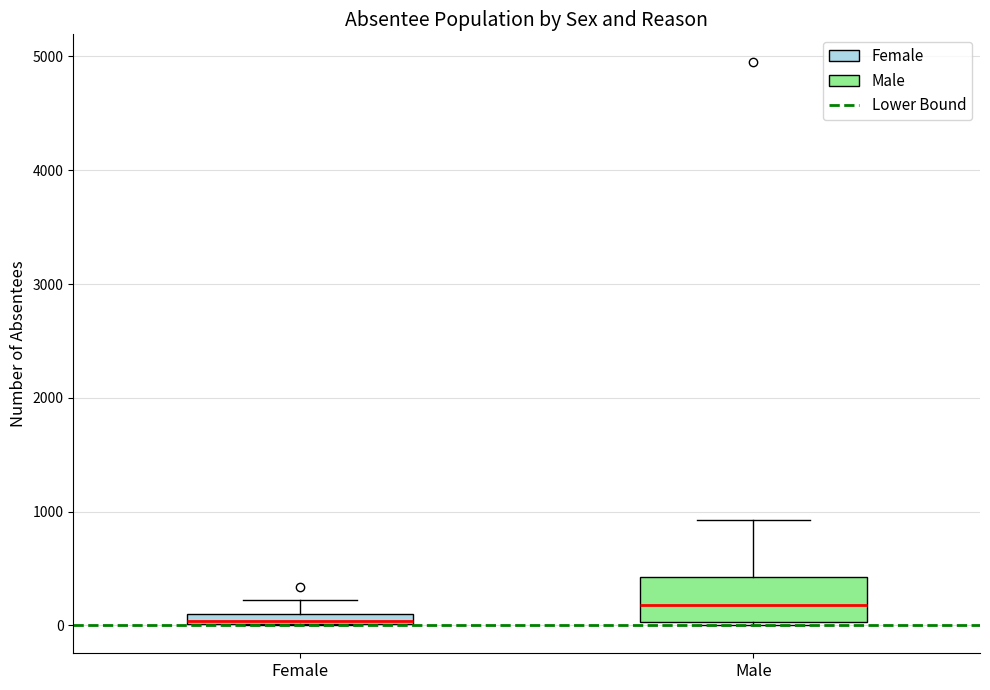

Where does the upper whisker of the box for Male end on the y-axis? The values are not printed on the chart, so give them approximately, as read against the axis.

900